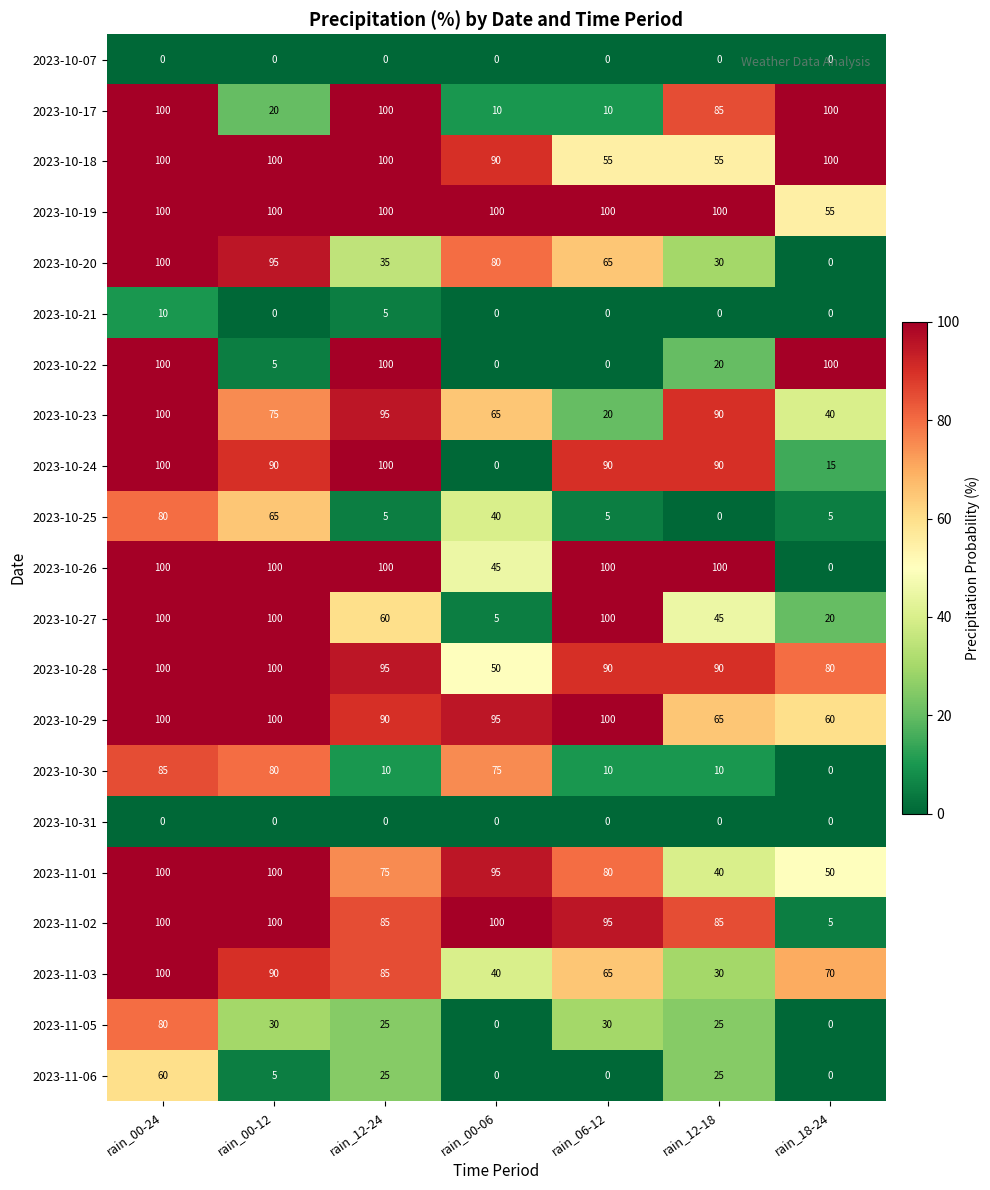

At how many categories does at least one series exceed 13?

7